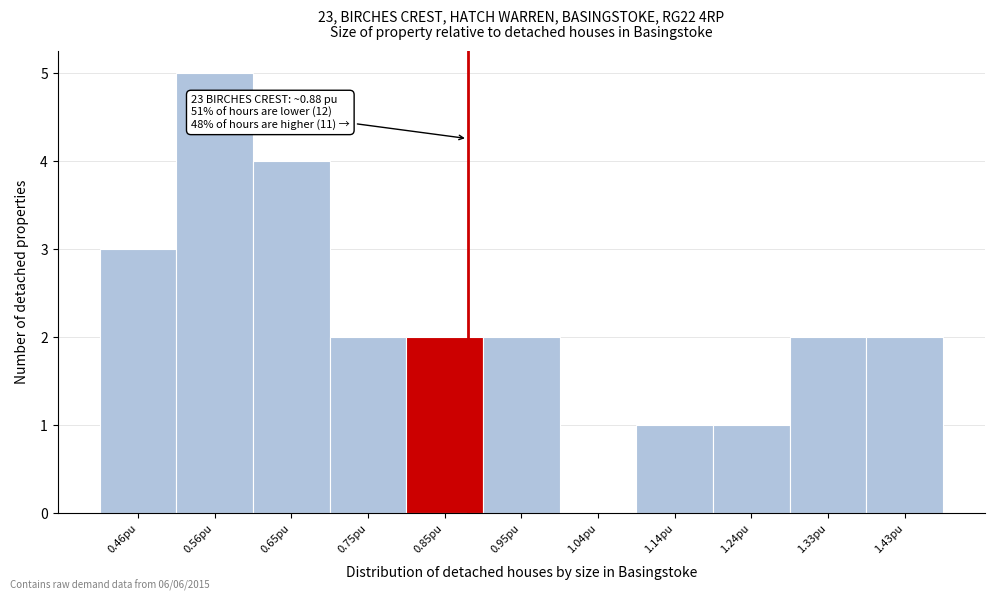

Which range on the x-axis has the tallest bar?

0.51 to 0.61